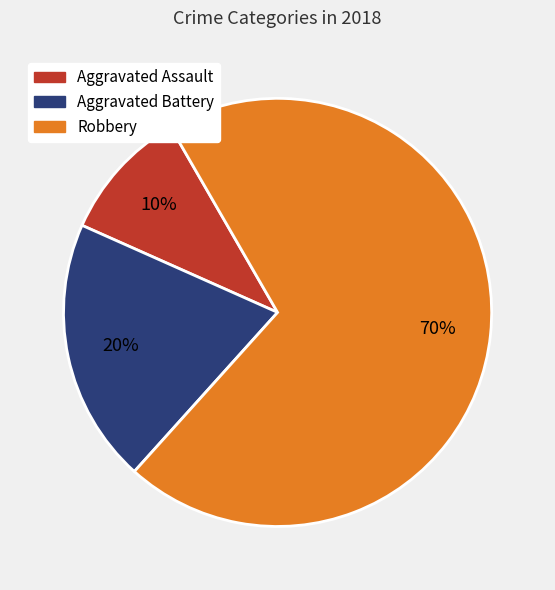

To the nearest percent, what is the average slice percentage?

33%